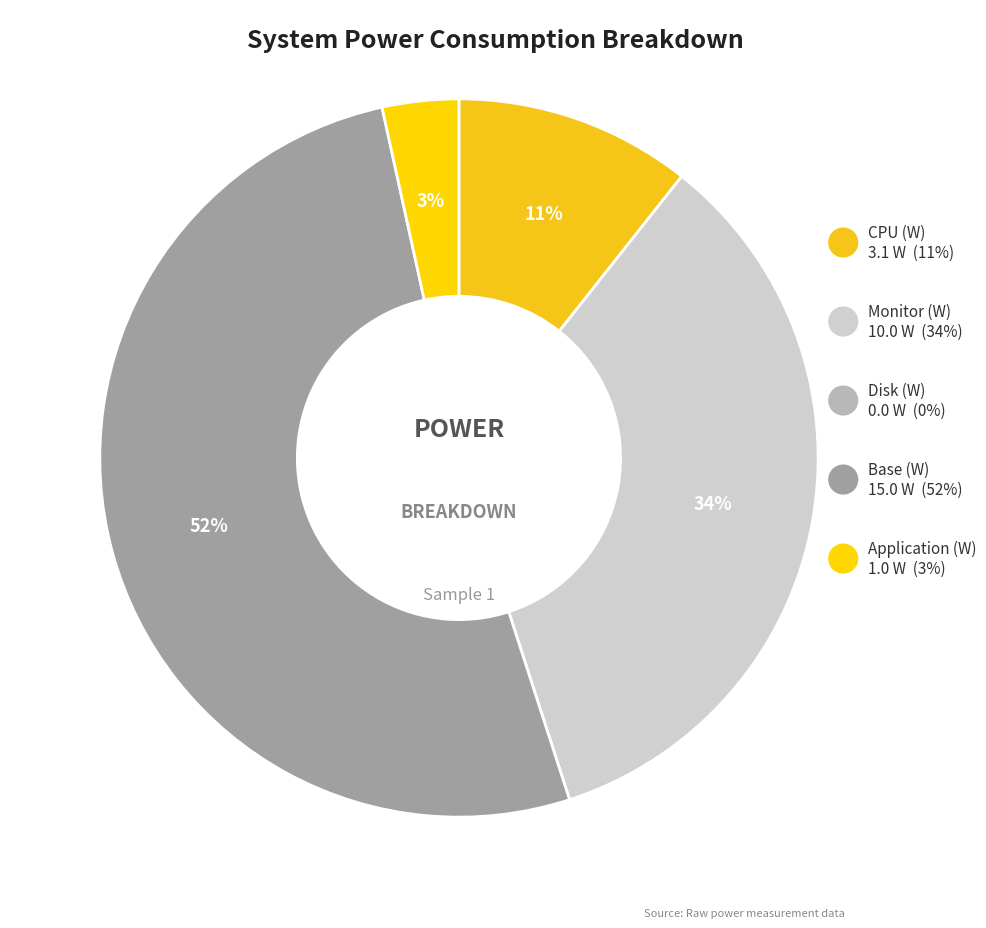

What is the largest slice in the pie chart?

Base (W)